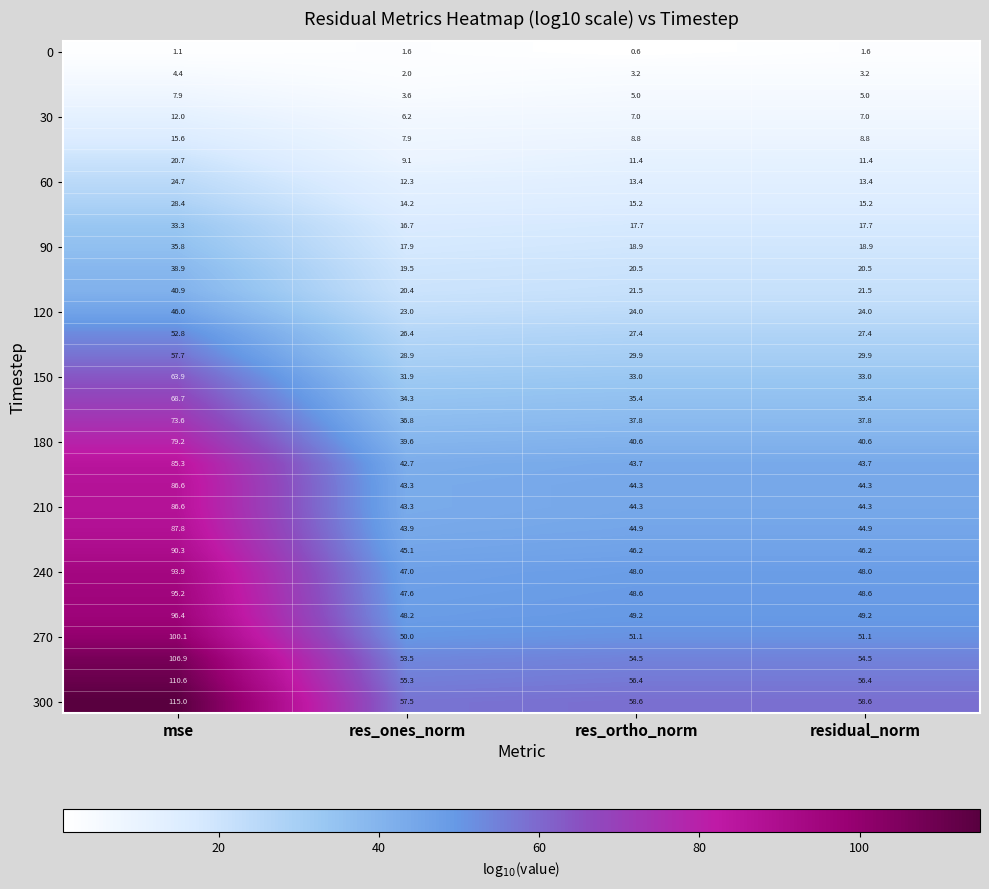

How many series are shown in this chart?

31